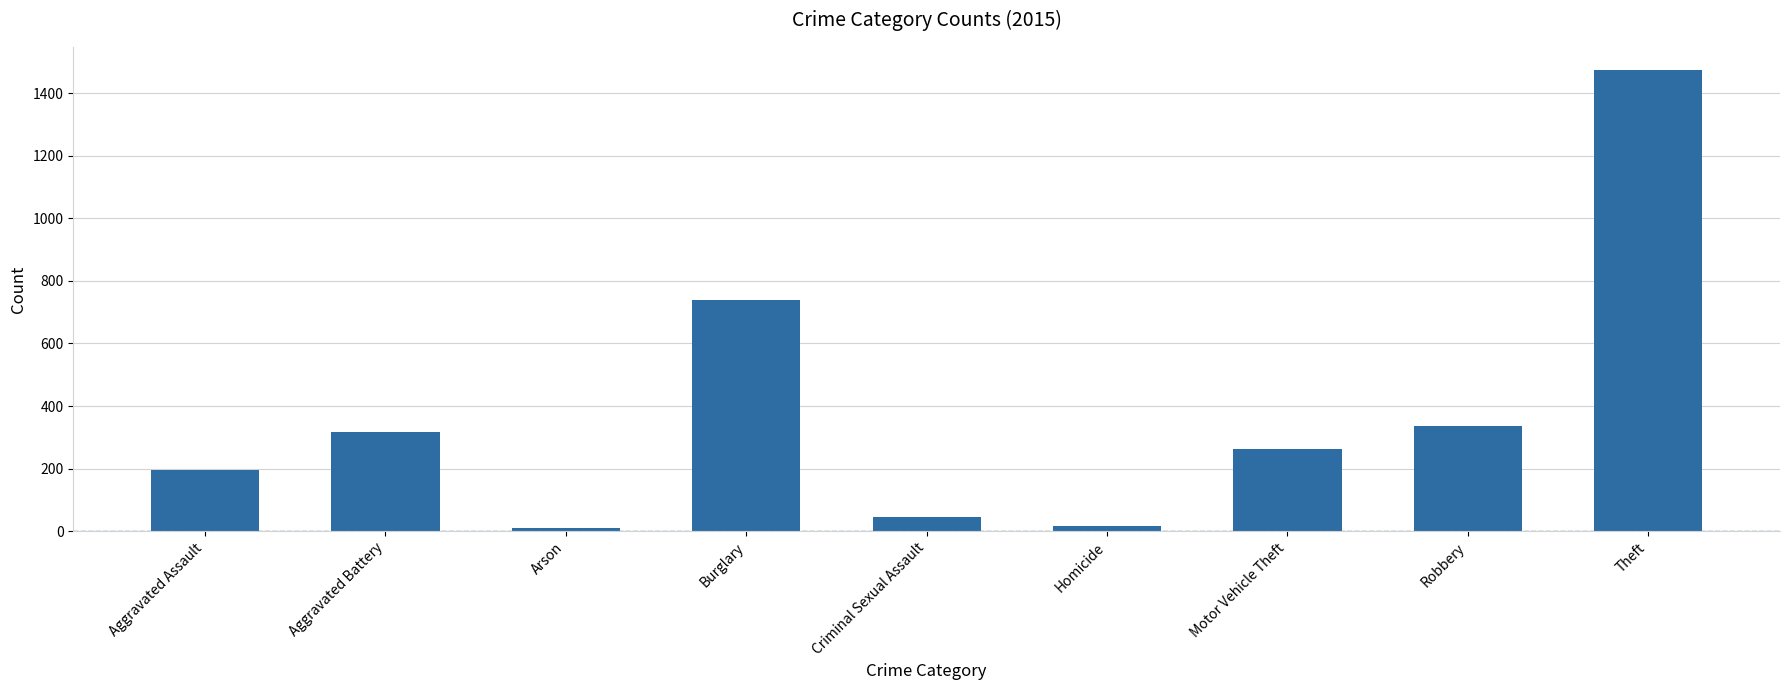

True or false: the data shows 454 at Burglary.

False